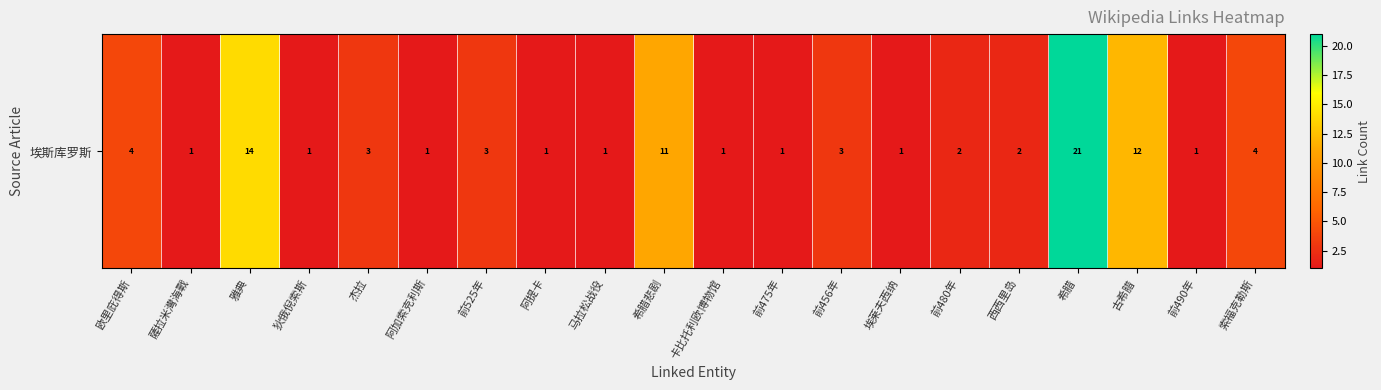

How many data points does each series have?

20